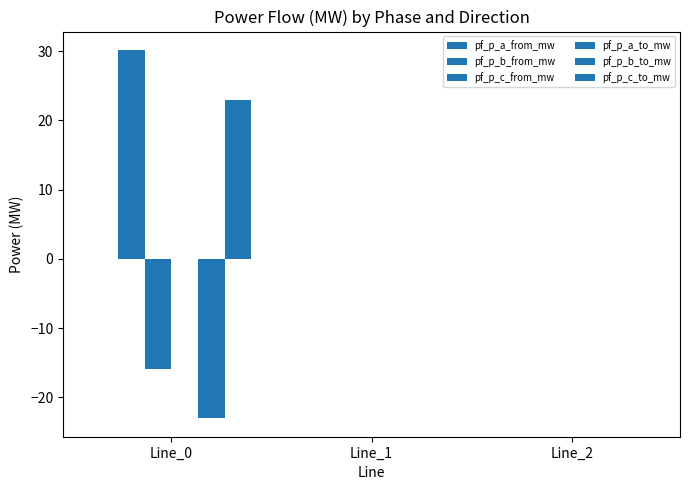

The value of pf_p_c_from_mw at Line_0 is -15.9. True or false?

True